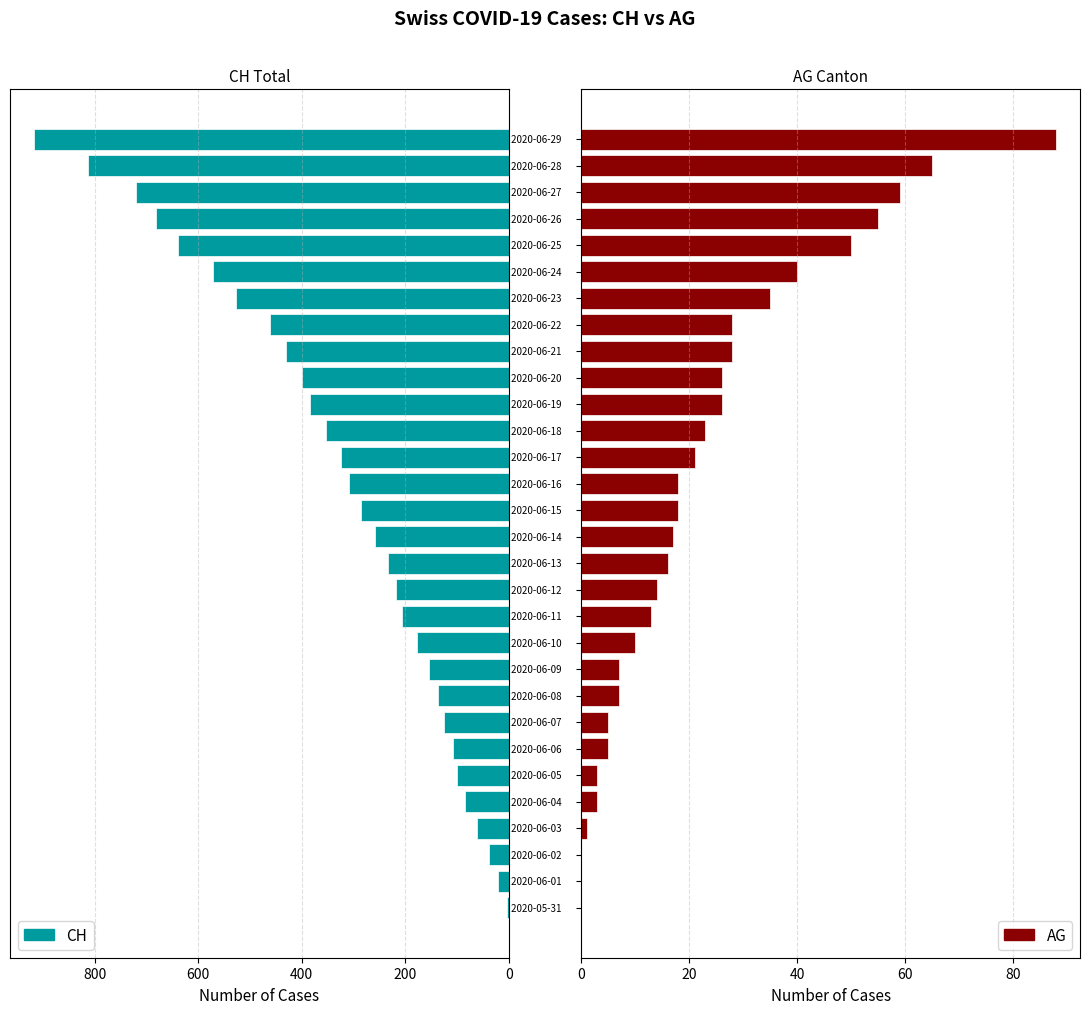

How many values in the AG series are below 18?

15